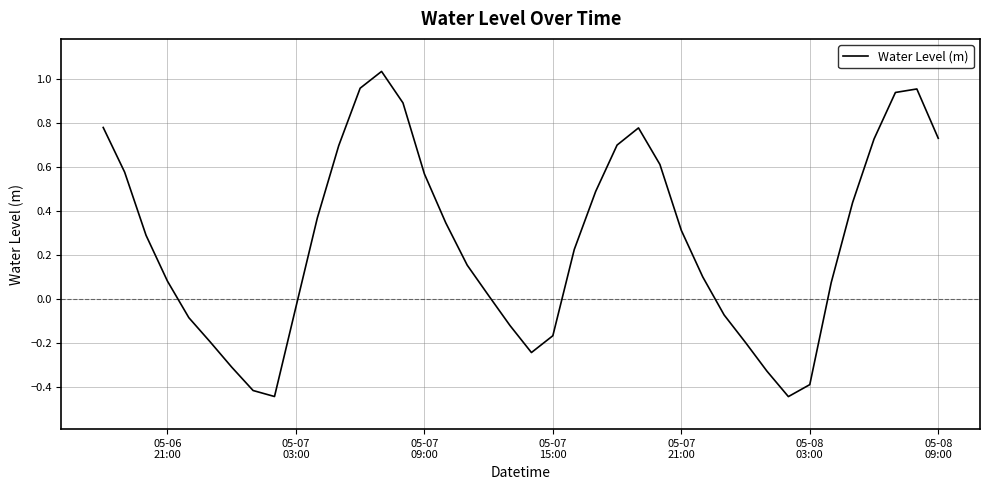

True or false: there are more than 2 points higher than both neighbors.

True